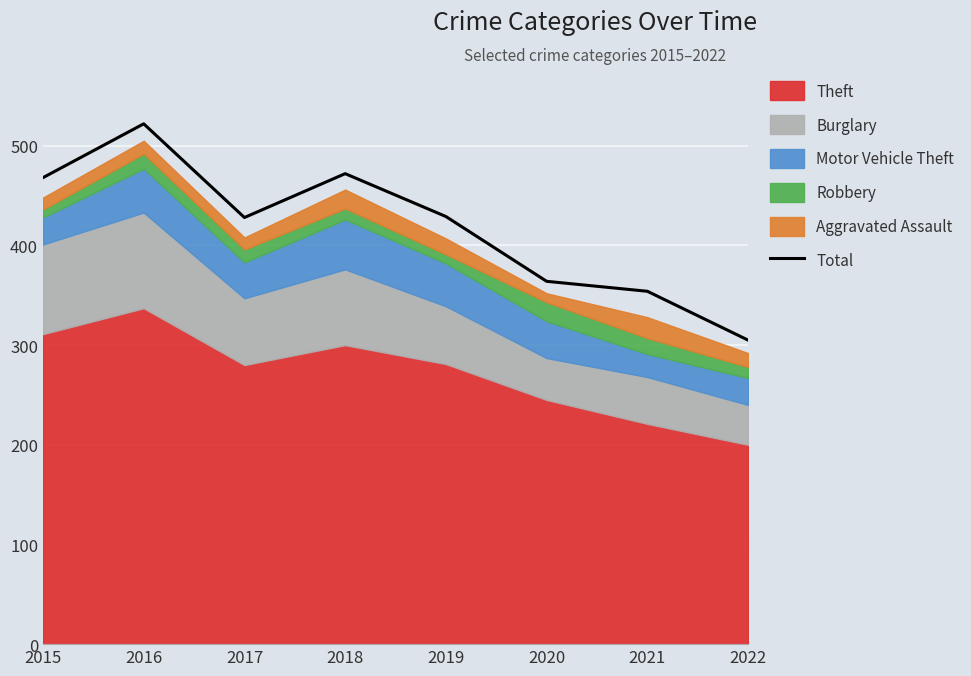

Rank the categories by value from highest to lowest.

2016, 2018, 2015, 2019, 2017, 2020, 2021, 2022